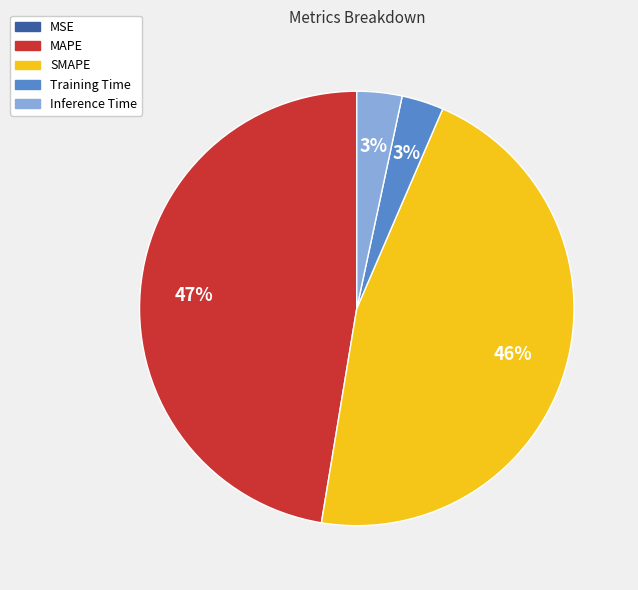

True or false: SMAPE accounts for 46% of the total.

True